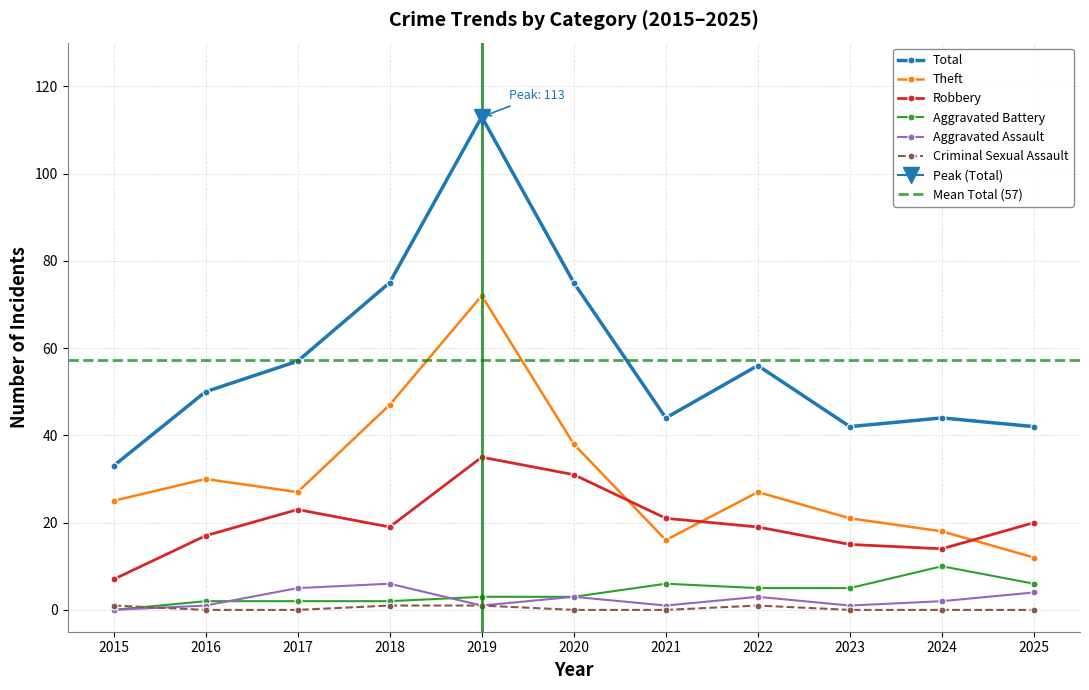

Reading left to right, transcribe all the data shown in this chart.

Total: 2015=33	2016=50	2017=57	2018=75	2019=113	2020=75	2021=44	2022=56	2023=42	2024=44	2025=42
Theft: 2015=25	2016=30	2017=27	2018=47	2019=72	2020=38	2021=16	2022=27	2023=21	2024=18	2025=12
Robbery: 2015=7	2016=17	2017=23	2018=19	2019=35	2020=31	2021=21	2022=19	2023=15	2024=14	2025=20
Aggravated Battery: 2015=0	2016=2	2017=2	2018=2	2019=3	2020=3	2021=6	2022=5	2023=5	2024=10	2025=6
Aggravated Assault: 2015=0	2016=1	2017=5	2018=6	2019=1	2020=3	2021=1	2022=3	2023=1	2024=2	2025=4
Criminal Sexual Assault: 2015=1	2016=0	2017=0	2018=1	2019=1	2020=0	2021=0	2022=1	2023=0	2024=0	2025=0